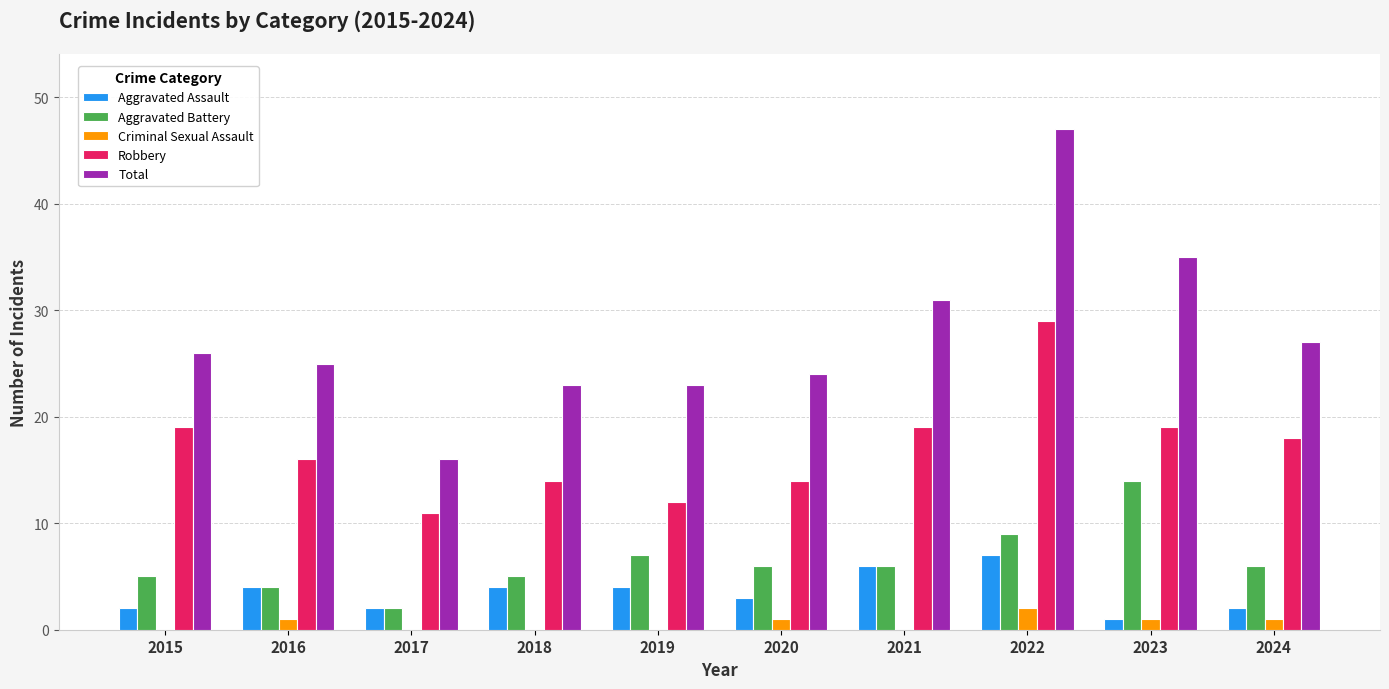

Reading left to right, transcribe all the data shown in this chart.

Aggravated Assault: 2	4	2	4	4	3	6	7	1	2
Aggravated Battery: 5	4	2	5	7	6	6	9	14	6
Criminal Sexual Assault: 0	1	0	0	0	1	0	2	1	1
Robbery: 19	16	11	14	12	14	19	29	19	18
Total: 26	25	16	23	23	24	31	47	35	27